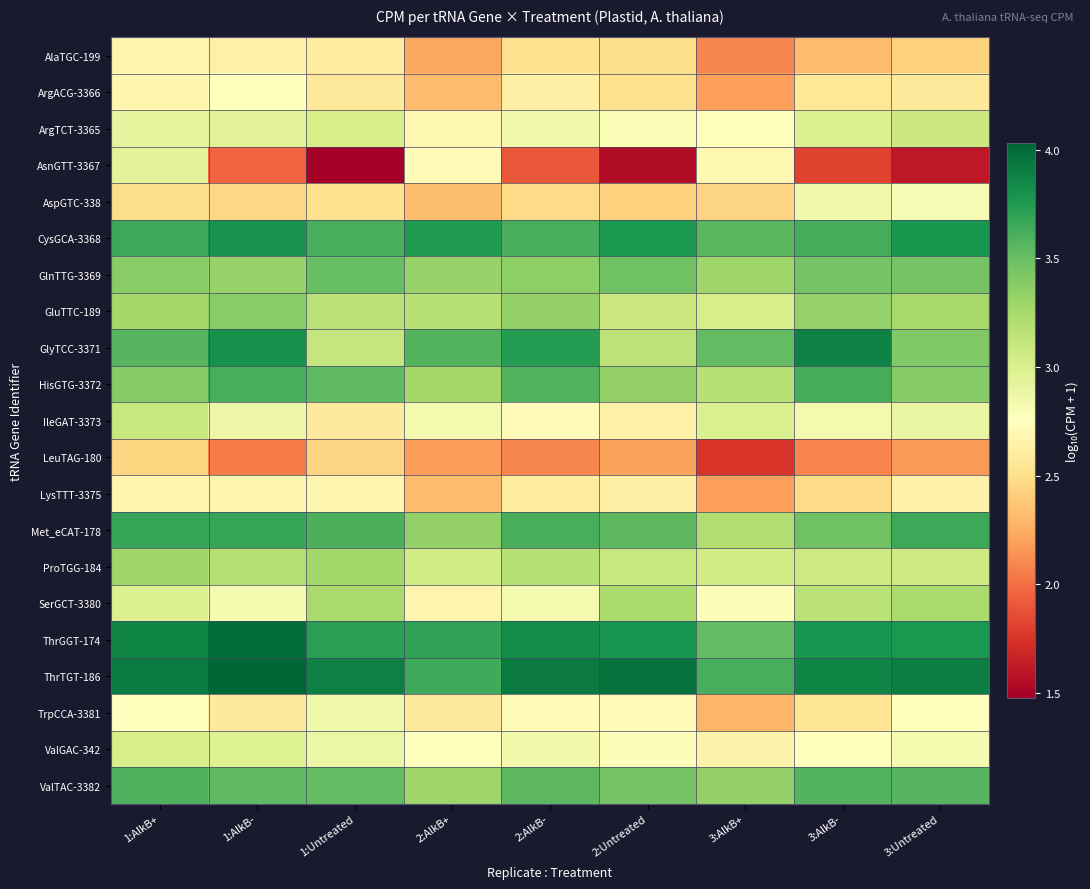

Reading right to left, extract all data points from this chart.

AlaTGC-199: 3:Untreated=2.4	3:AlkB-=2.3	3:AlkB+=2.1	2:Untreated=2.5	2:AlkB-=2.5	2:AlkB+=2.2	1:Untreated=2.6	1:AlkB-=2.6	1:AlkB+=2.7
ArgACG-3366: 3:Untreated=2.6	3:AlkB-=2.6	3:AlkB+=2.2	2:Untreated=2.5	2:AlkB-=2.6	2:AlkB+=2.3	1:Untreated=2.6	1:AlkB-=2.7	1:AlkB+=2.7
ArgTCT-3365: 3:Untreated=3.1	3:AlkB-=3.0	3:AlkB+=2.7	2:Untreated=2.8	2:AlkB-=2.8	2:AlkB+=2.7	1:Untreated=3.0	1:AlkB-=2.9	1:AlkB+=2.9
AsnGTT-3367: 3:Untreated=1.6	3:AlkB-=1.8	3:AlkB+=2.7	2:Untreated=1.6	2:AlkB-=1.9	2:AlkB+=2.7	1:Untreated=1.5	1:AlkB-=2.0	1:AlkB+=2.9
AspGTC-338: 3:Untreated=2.8	3:AlkB-=2.8	3:AlkB+=2.4	2:Untreated=2.4	2:AlkB-=2.5	2:AlkB+=2.3	1:Untreated=2.5	1:AlkB-=2.5	1:AlkB+=2.5
CysGCA-3368: 3:Untreated=3.8	3:AlkB-=3.6	3:AlkB+=3.6	2:Untreated=3.8	2:AlkB-=3.6	2:AlkB+=3.8	1:Untreated=3.6	1:AlkB-=3.8	1:AlkB+=3.7
GlnTTG-3369: 3:Untreated=3.5	3:AlkB-=3.5	3:AlkB+=3.3	2:Untreated=3.5	2:AlkB-=3.4	2:AlkB+=3.3	1:Untreated=3.5	1:AlkB-=3.3	1:AlkB+=3.4
GluTTC-189: 3:Untreated=3.3	3:AlkB-=3.3	3:AlkB+=3.0	2:Untreated=3.1	2:AlkB-=3.3	2:AlkB+=3.2	1:Untreated=3.2	1:AlkB-=3.4	1:AlkB+=3.3
GlyTCC-3371: 3:Untreated=3.4	3:AlkB-=3.9	3:AlkB+=3.5	2:Untreated=3.1	2:AlkB-=3.7	2:AlkB+=3.6	1:Untreated=3.1	1:AlkB-=3.8	1:AlkB+=3.6
HisGTG-3372: 3:Untreated=3.4	3:AlkB-=3.6	3:AlkB+=3.2	2:Untreated=3.3	2:AlkB-=3.6	2:AlkB+=3.3	1:Untreated=3.5	1:AlkB-=3.6	1:AlkB+=3.4
IleGAT-3373: 3:Untreated=2.9	3:AlkB-=2.8	3:AlkB+=3.0	2:Untreated=2.6	2:AlkB-=2.7	2:AlkB+=2.8	1:Untreated=2.6	1:AlkB-=2.9	1:AlkB+=3.1
LeuTAG-180: 3:Untreated=2.2	3:AlkB-=2.1	3:AlkB+=1.7	2:Untreated=2.2	2:AlkB-=2.1	2:AlkB+=2.2	1:Untreated=2.4	1:AlkB-=2.0	1:AlkB+=2.5
LysTTT-3375: 3:Untreated=2.6	3:AlkB-=2.5	3:AlkB+=2.2	2:Untreated=2.6	2:AlkB-=2.6	2:AlkB+=2.3	1:Untreated=2.7	1:AlkB-=2.7	1:AlkB+=2.7
Met_eCAT-178: 3:Untreated=3.7	3:AlkB-=3.5	3:AlkB+=3.2	2:Untreated=3.5	2:AlkB-=3.6	2:AlkB+=3.3	1:Untreated=3.6	1:AlkB-=3.7	1:AlkB+=3.7
ProTGG-184: 3:Untreated=3.1	3:AlkB-=3.1	3:AlkB+=3.0	2:Untreated=3.1	2:AlkB-=3.2	2:AlkB+=3.0	1:Untreated=3.3	1:AlkB-=3.2	1:AlkB+=3.3
SerGCT-3380: 3:Untreated=3.2	3:AlkB-=3.2	3:AlkB+=2.8	2:Untreated=3.2	2:AlkB-=2.8	2:AlkB+=2.7	1:Untreated=3.2	1:AlkB-=2.8	1:AlkB+=3.0
ThrGGT-174: 3:Untreated=3.8	3:AlkB-=3.8	3:AlkB+=3.5	2:Untreated=3.8	2:AlkB-=3.8	2:AlkB+=3.7	1:Untreated=3.7	1:AlkB-=4.0	1:AlkB+=3.9
ThrTGT-186: 3:Untreated=3.9	3:AlkB-=3.9	3:AlkB+=3.6	2:Untreated=4.0	2:AlkB-=3.9	2:AlkB+=3.6	1:Untreated=3.9	1:AlkB-=4.0	1:AlkB+=3.9
TrpCCA-3381: 3:Untreated=2.7	3:AlkB-=2.5	3:AlkB+=2.3	2:Untreated=2.7	2:AlkB-=2.7	2:AlkB+=2.6	1:Untreated=2.8	1:AlkB-=2.6	1:AlkB+=2.8
ValGAC-342: 3:Untreated=2.8	3:AlkB-=2.8	3:AlkB+=2.7	2:Untreated=2.8	2:AlkB-=2.8	2:AlkB+=2.7	1:Untreated=2.9	1:AlkB-=3.0	1:AlkB+=3.0
ValTAC-3382: 3:Untreated=3.6	3:AlkB-=3.6	3:AlkB+=3.3	2:Untreated=3.5	2:AlkB-=3.5	2:AlkB+=3.3	1:Untreated=3.5	1:AlkB-=3.5	1:AlkB+=3.6